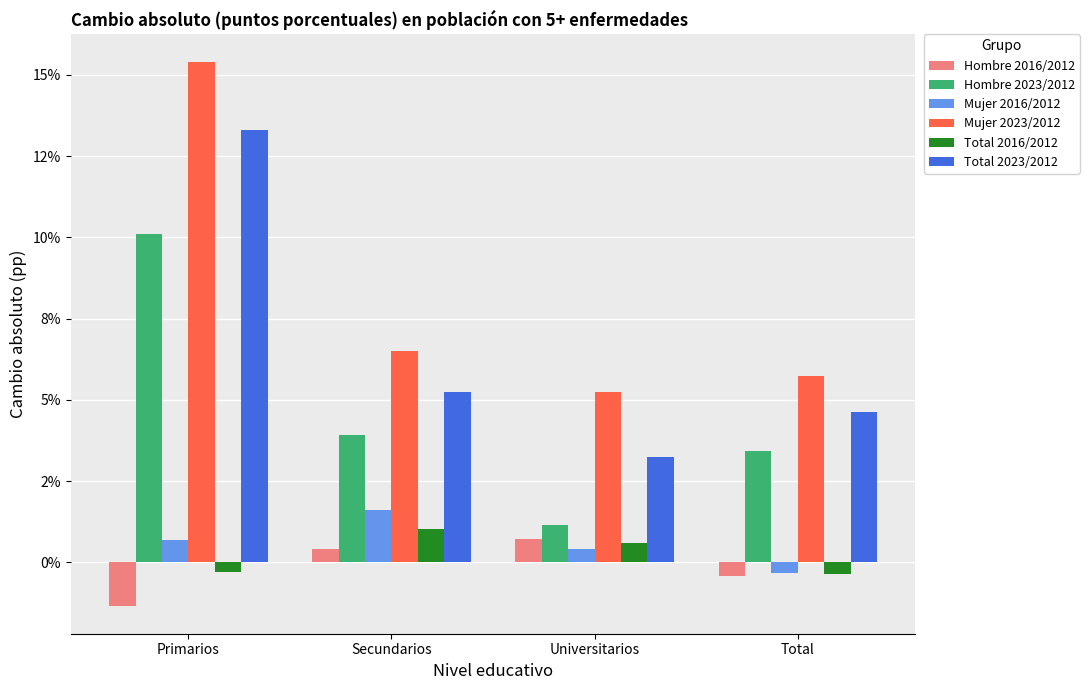

Reading right to left, list all the values displayed in this chart.

Hombre 2016/2012: -0.4	0.7	0.4	-1.4
Hombre 2023/2012: 3.4	1.2	3.9	10.1
Mujer 2016/2012: -0.3	0.4	1.6	0.7
Mujer 2023/2012: 5.7	5.2	6.5	15.4
Total 2016/2012: -0.4	0.6	1.0	-0.3
Total 2023/2012: 4.6	3.3	5.2	13.3